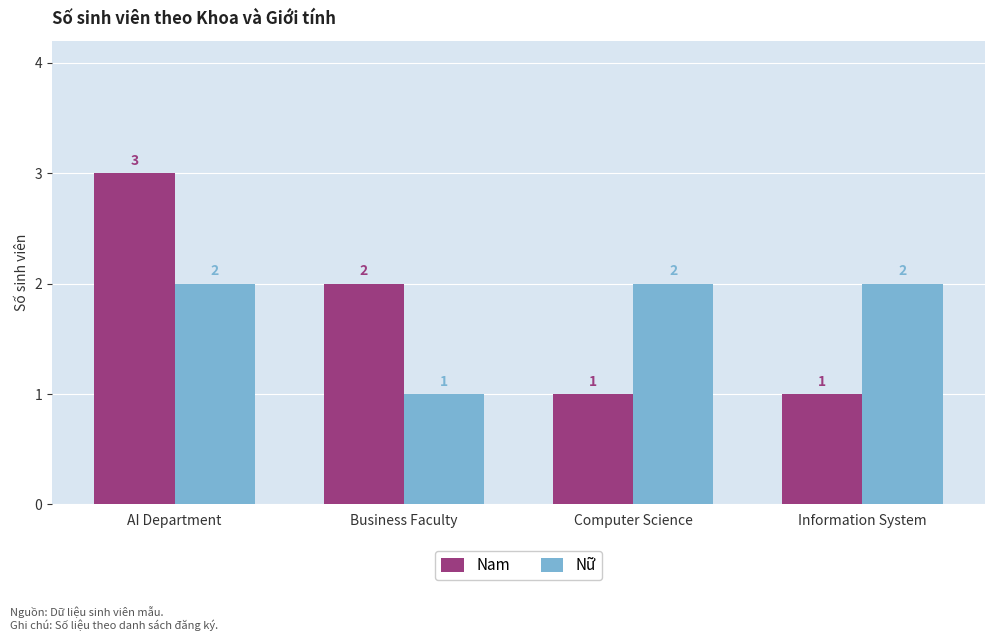

Count the number of categories in the chart.

4